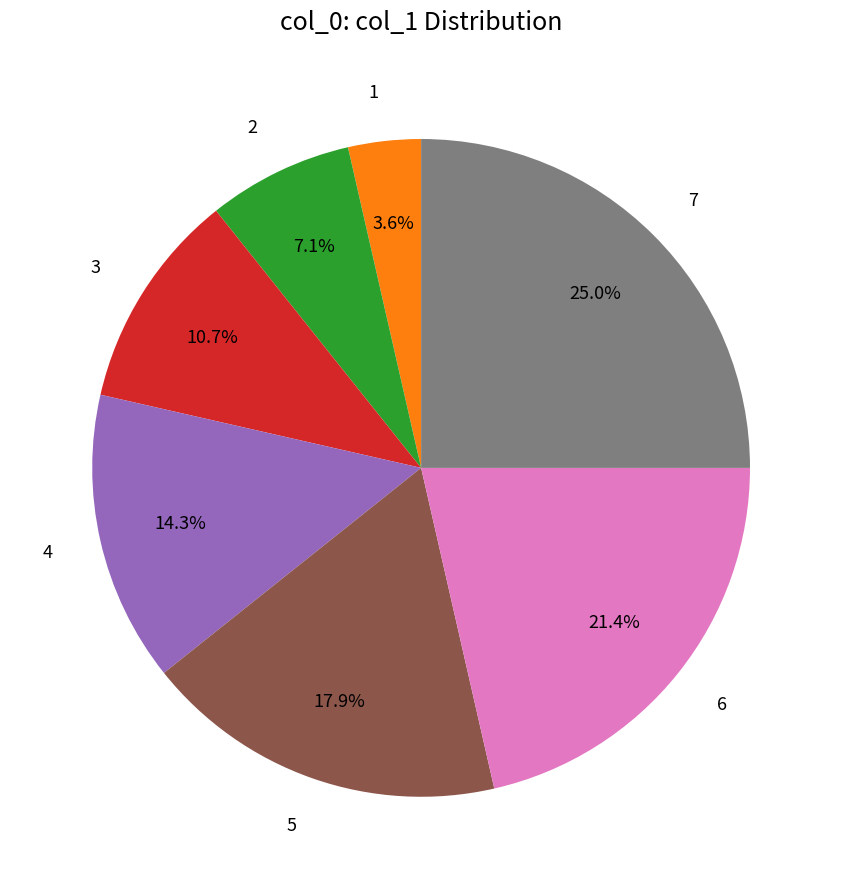

Is 4 the majority of the pie?

No